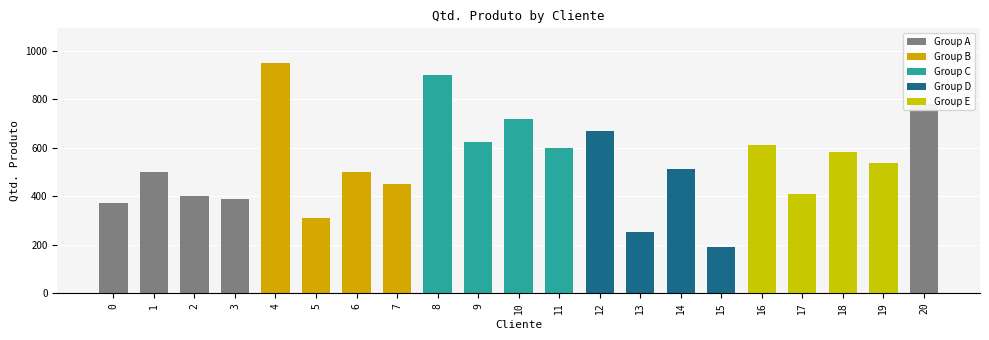

What is the difference between the second highest and second lowest values?

650